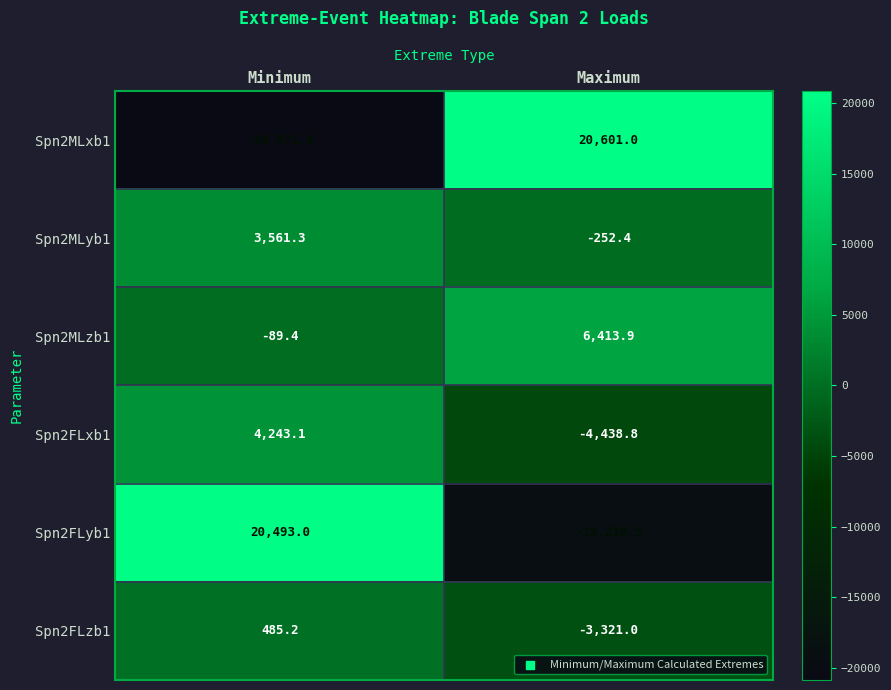

At how many categories does at least one series exceed 420?

2